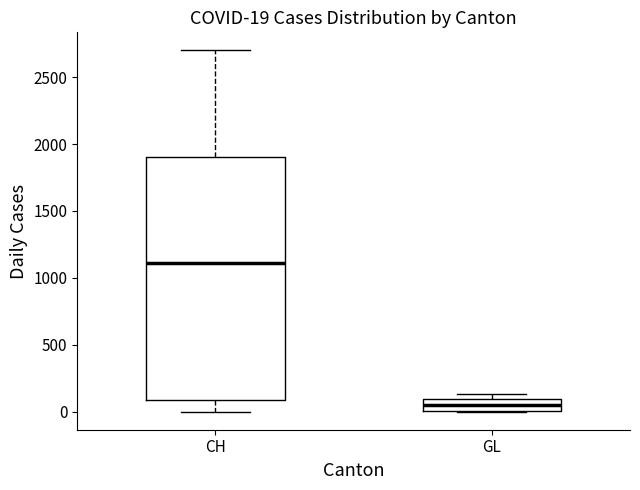

Which box's median line is the highest?

CH